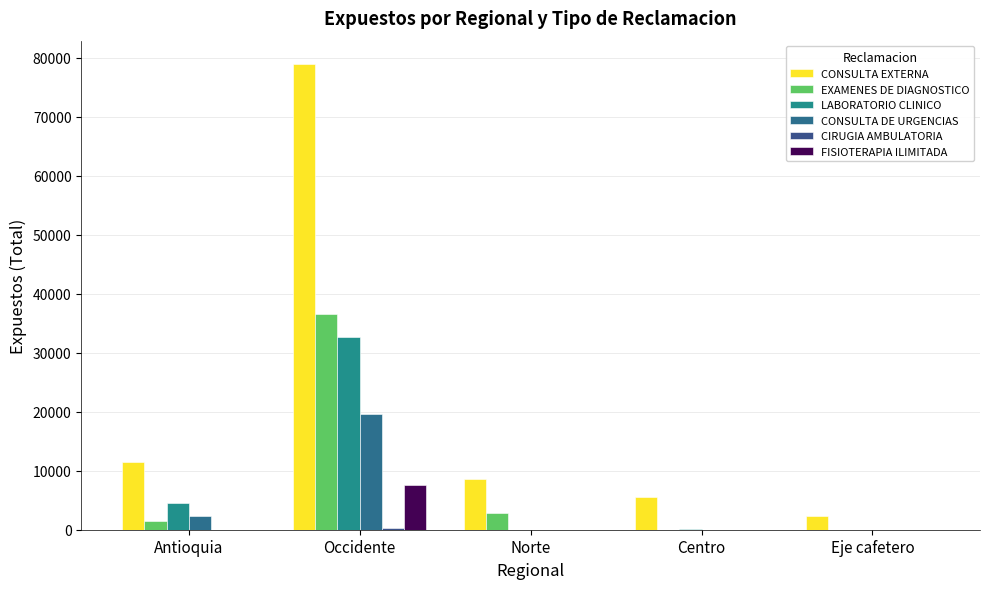

Reading left to right, extract all data points from this chart.

CONSULTA EXTERNA: 11525	78962	8616	5595	2289
EXAMENES DE DIAGNOSTICO: 1475	36587	2910	0	0
LABORATORIO CLINICO: 4485	32740	0	187	0
CONSULTA DE URGENCIAS: 2283	19669	0	0	0
CIRUGIA AMBULATORIA: 27	284	0	0	1
FISIOTERAPIA ILIMITADA: 0	7612	0	0	0